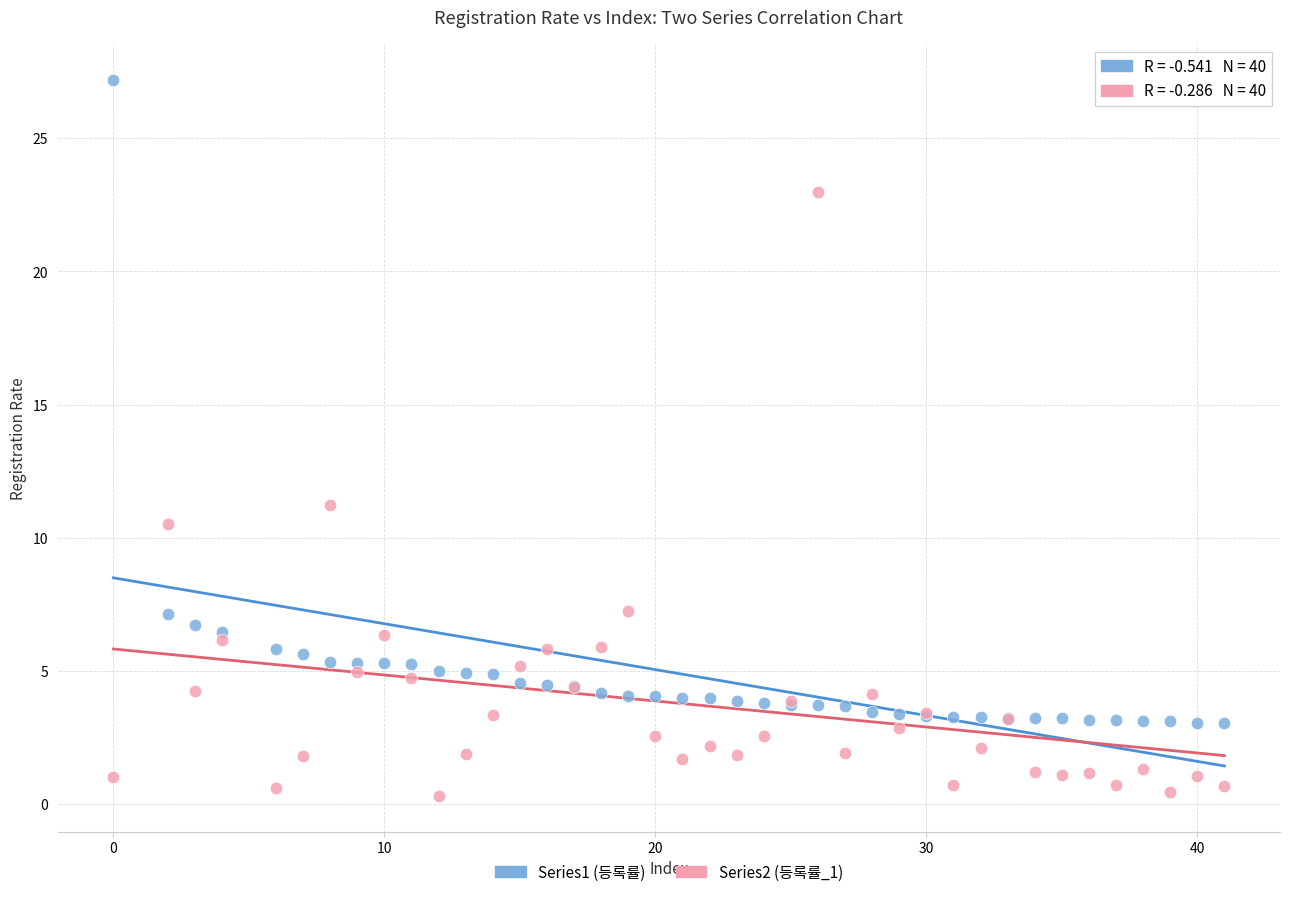

Which series reaches the minimum Y coordinate?

Series2 (등록률_1)